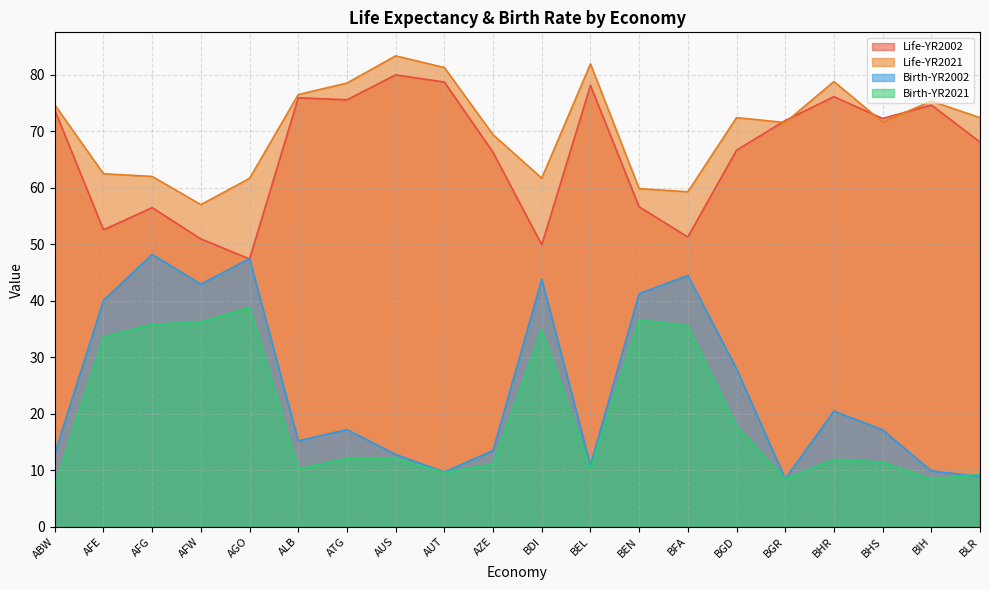

At which label is Life-YR2021 closest to 70?

AZE